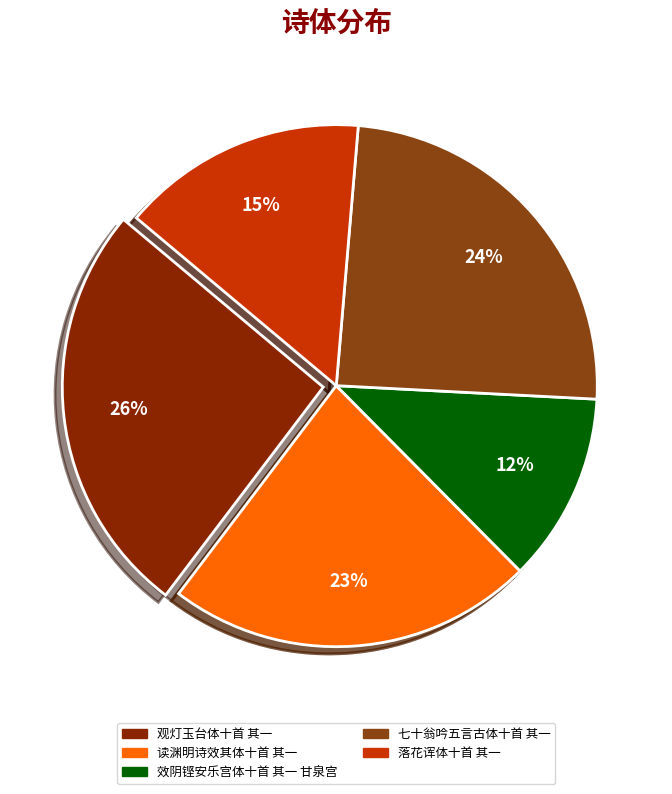

Does any single category account for the majority?

No